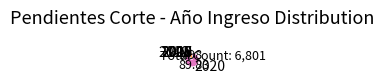

Which category has the biggest portion of the pie?

2020